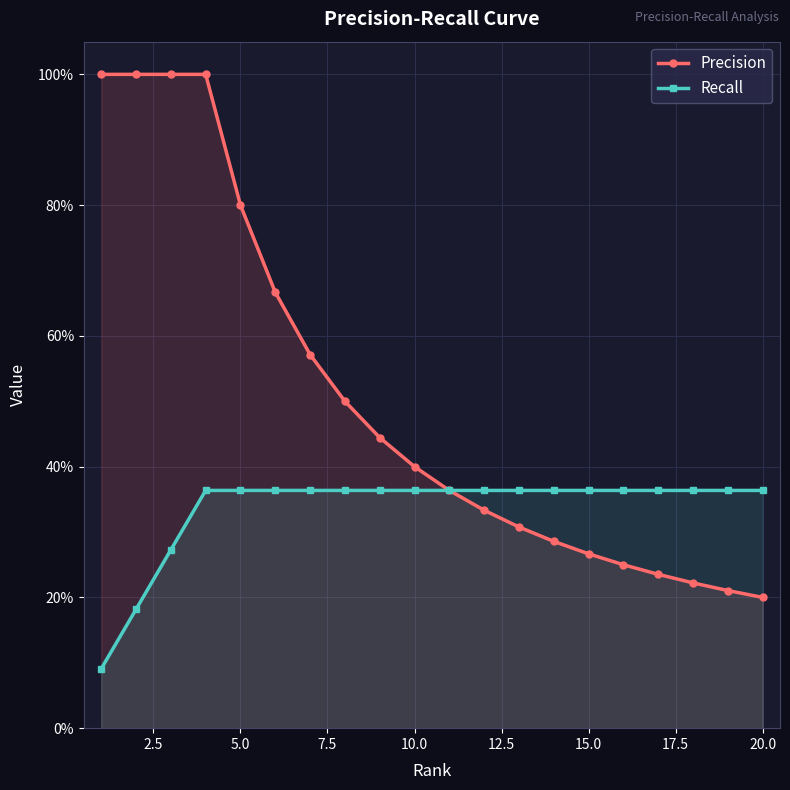

How many data points does each series have?

20